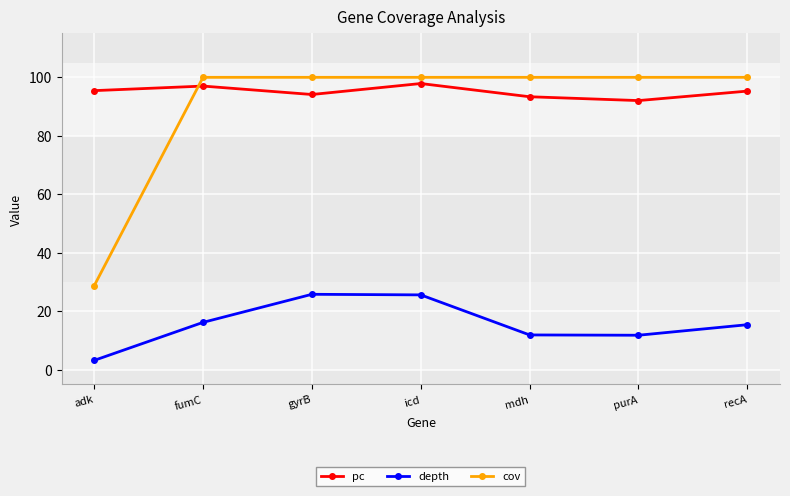

What is the difference between the maximum and minimum values in the depth series?

22.6